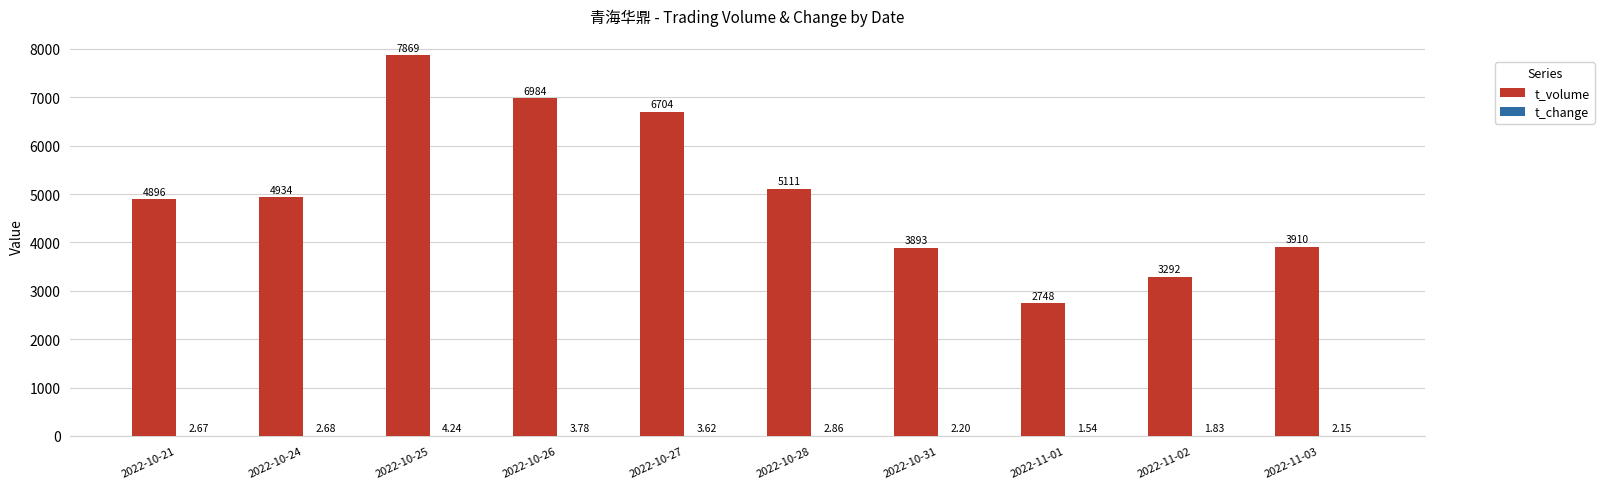

Which series changed the most between 2022-10-27 and 2022-11-02?

t_volume